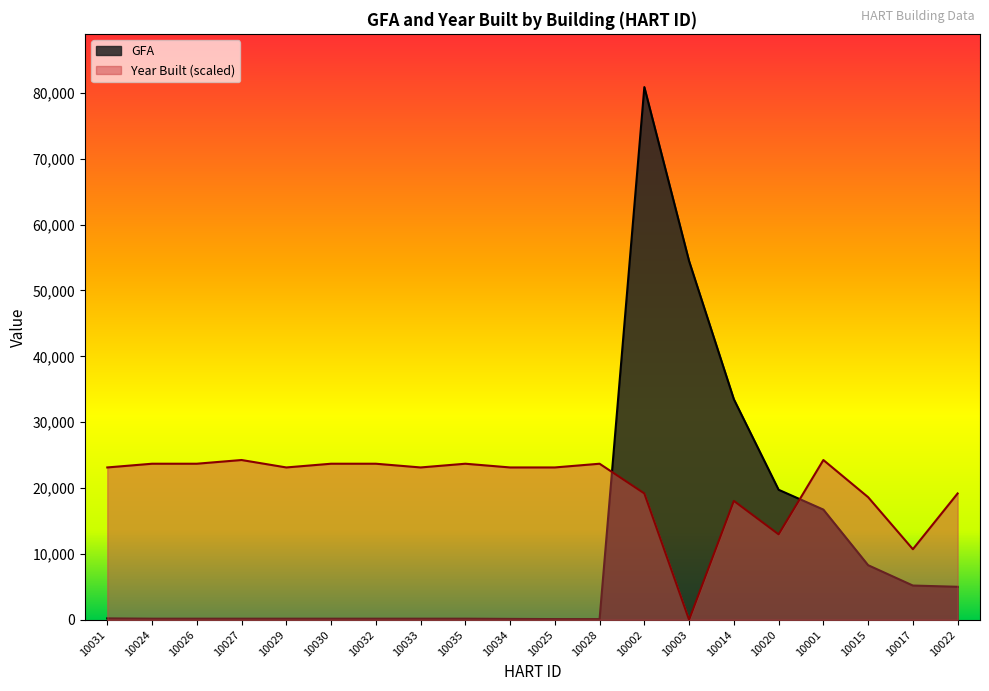

What is the value of the Year Built point at the 16th from the left?

12975.2